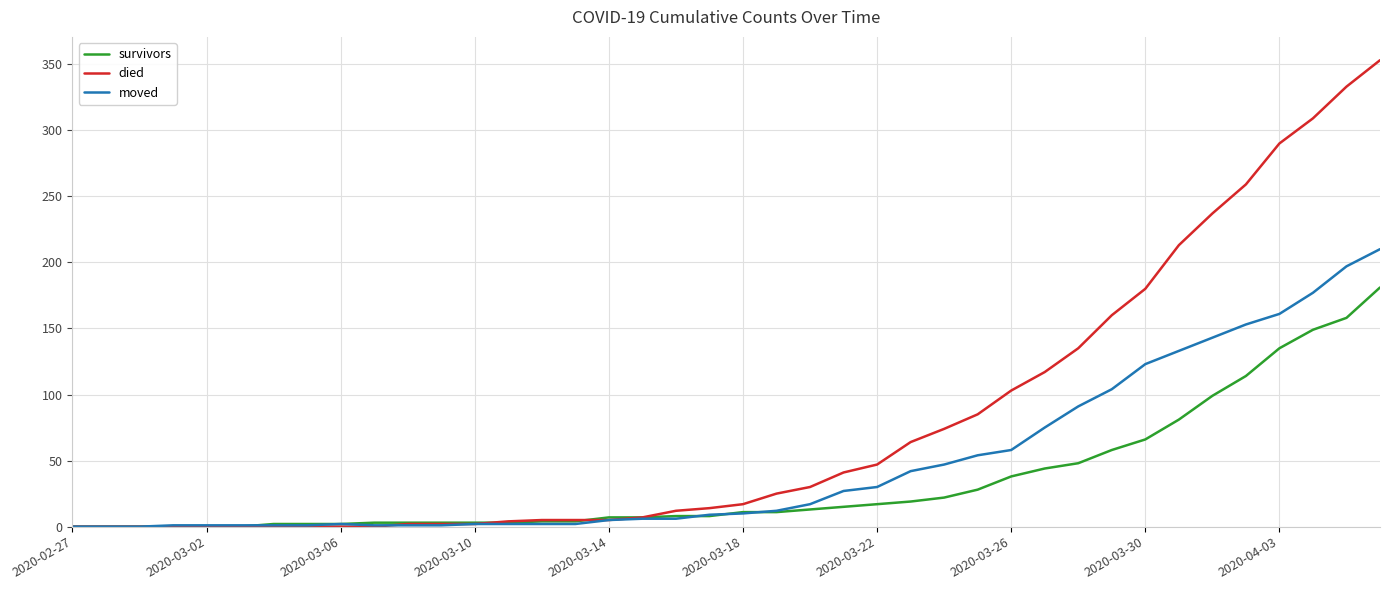

Rank the series by their maximum value, from highest to lowest.

died, moved, survivors